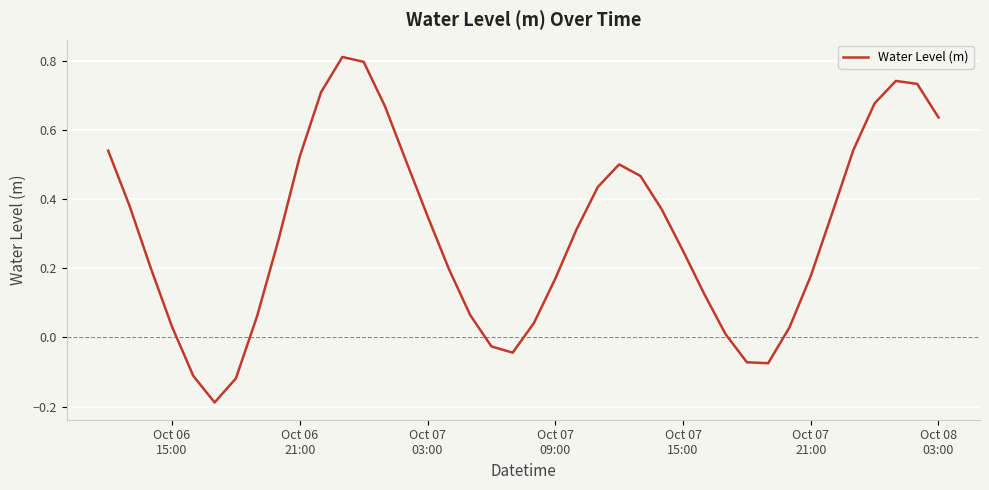

What is the difference between the maximum and minimum values?

1.0